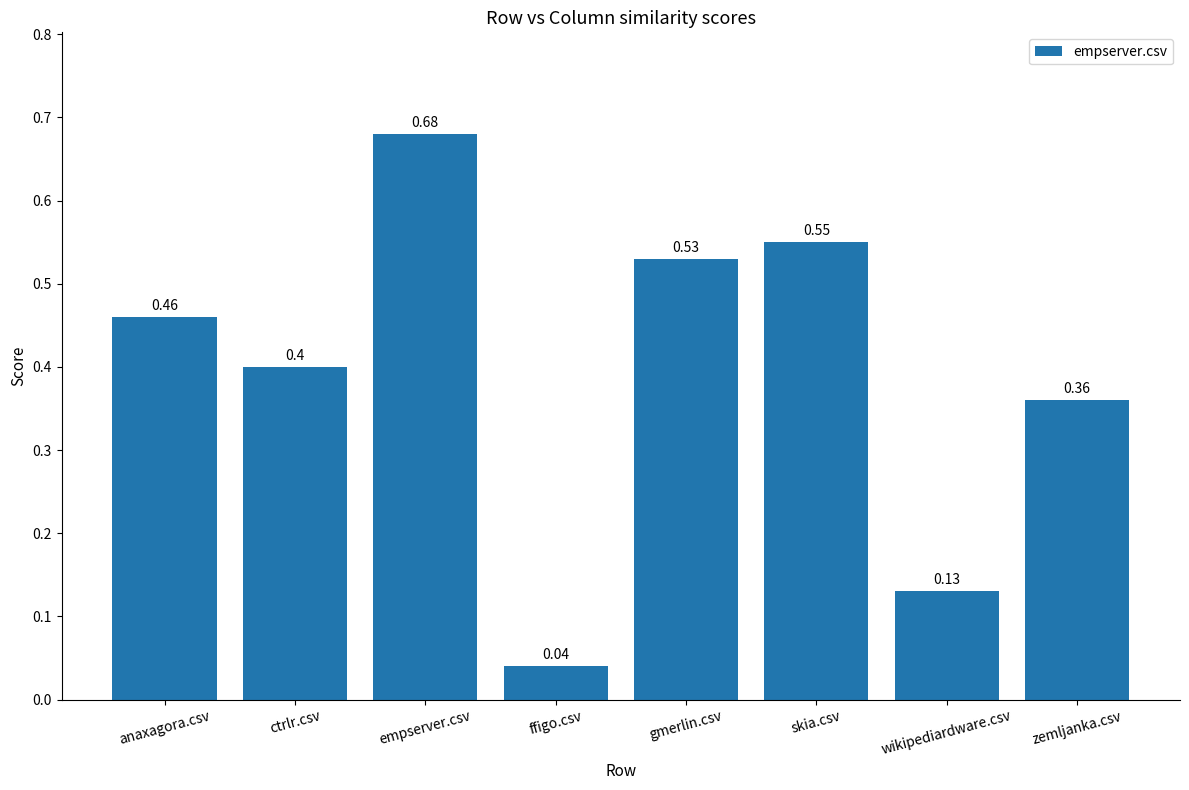

What is the change in value from anaxagora.csv to gmerlin.csv?

+0.1